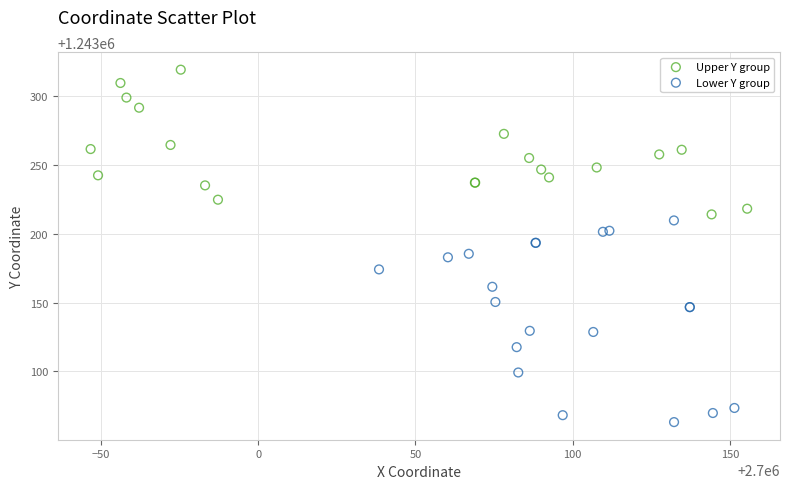

Which series reaches the minimum Y coordinate?

Lower Y group